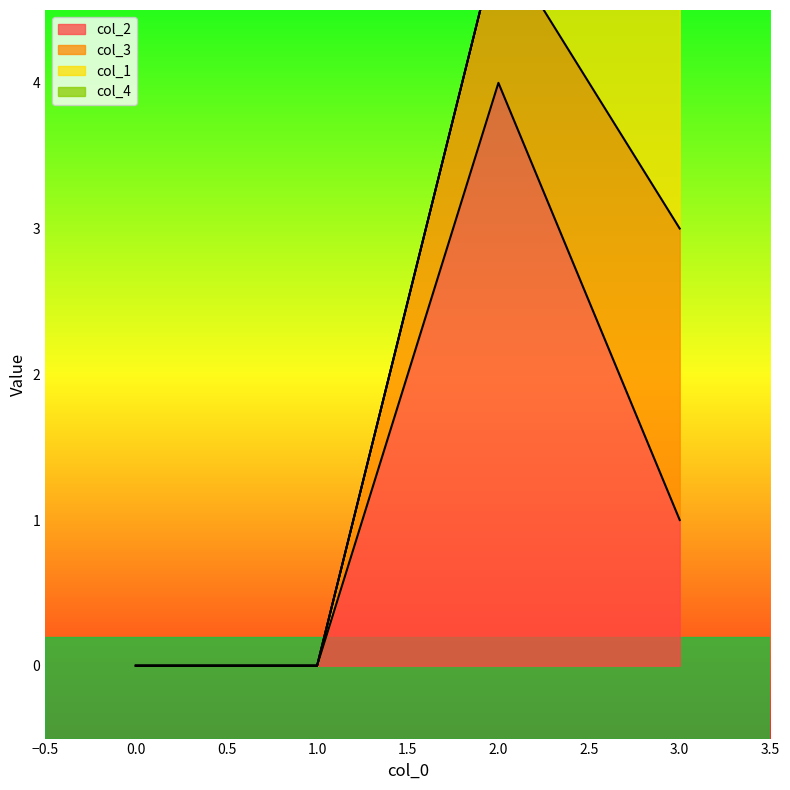

In col_2, how many points are higher than both neighbors (excluding endpoints)?

1